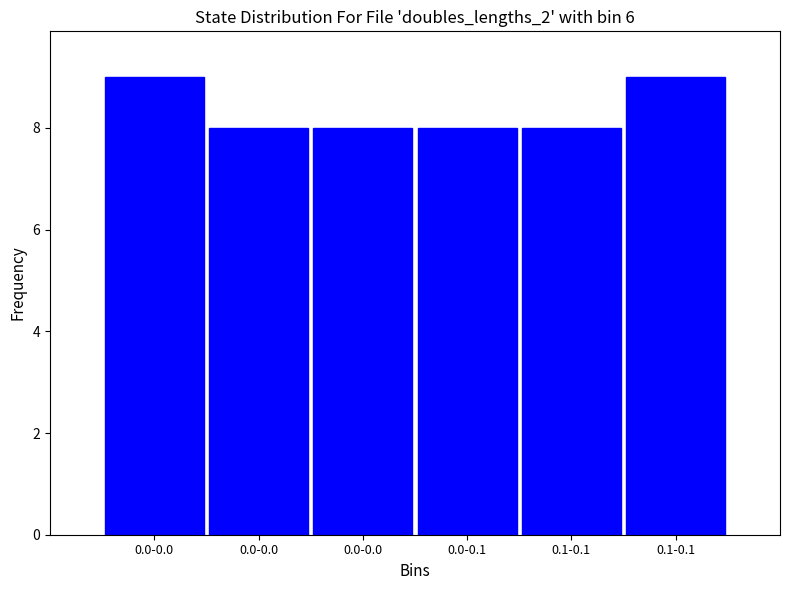

Are the bars horizontal?

No